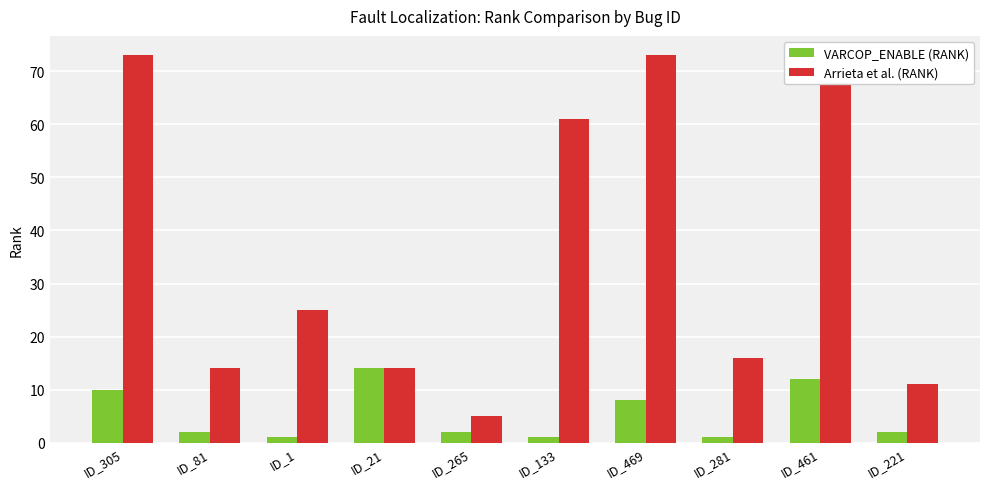

Which series has the largest total across all categories?

Arrieta et al. (RANK)